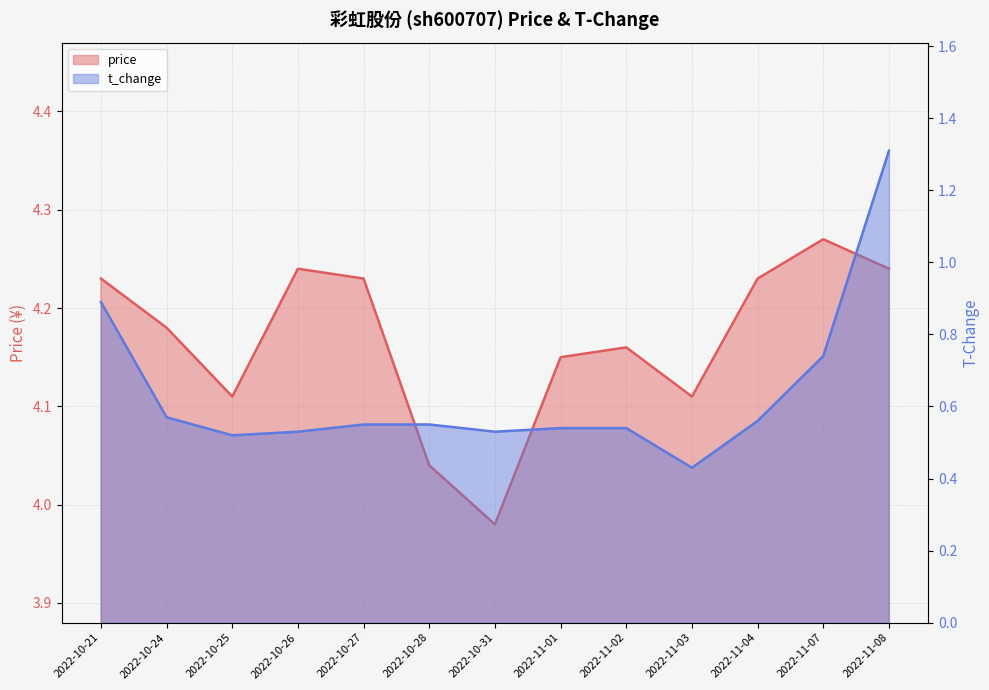

What is the label of the 1st point from the left?

2022-10-21